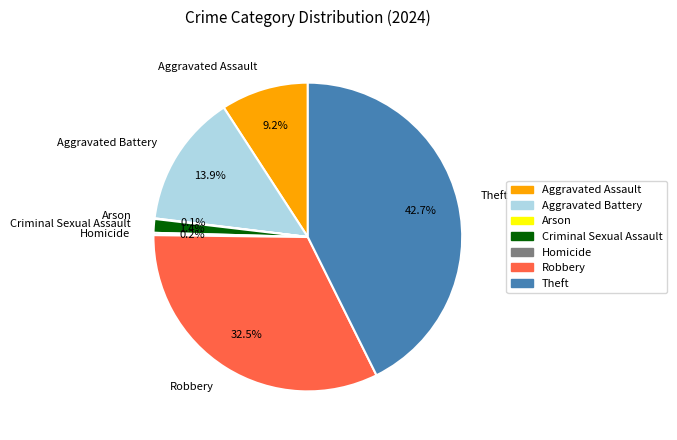

Is it true that Aggravated Battery is 2% of the pie?

False